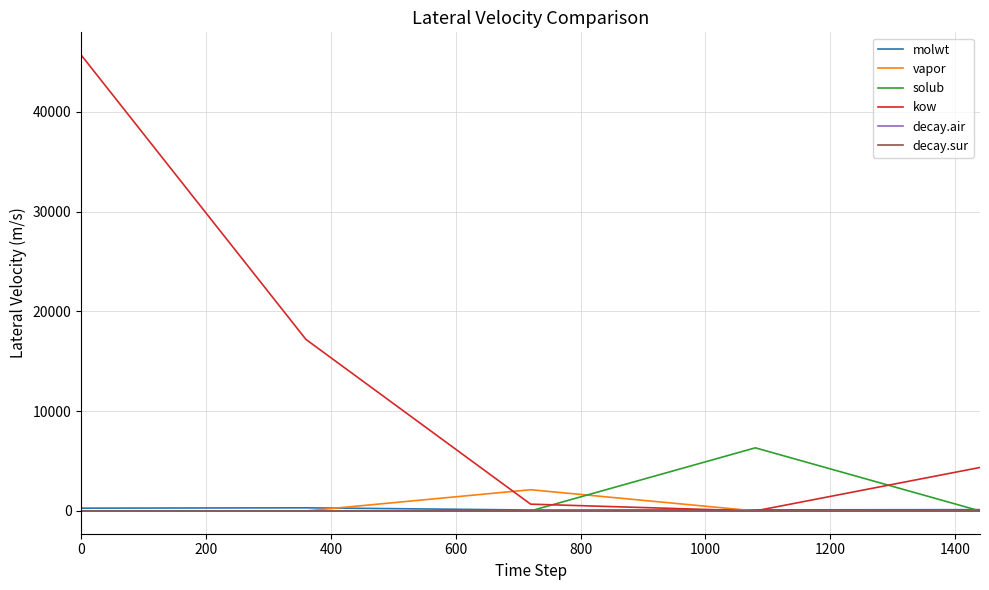

At how many categories does at least one series exceed 25079?

1